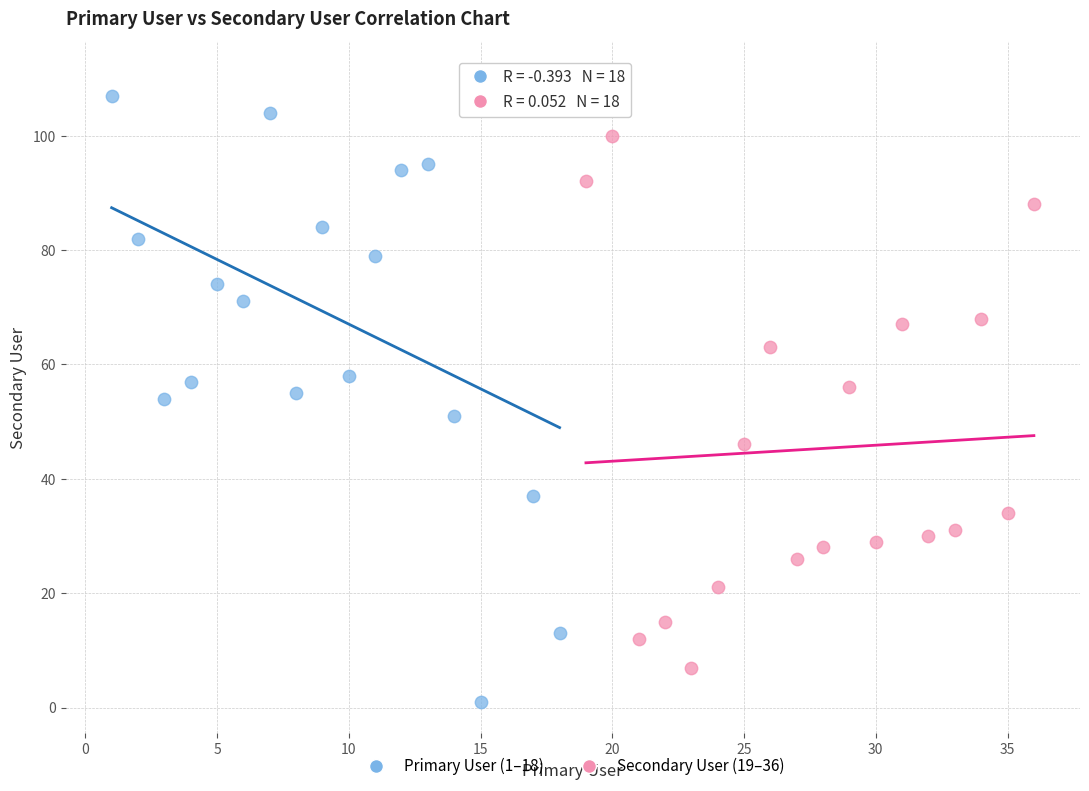

Which series reaches the maximum Y coordinate?

Primary User (1–18)